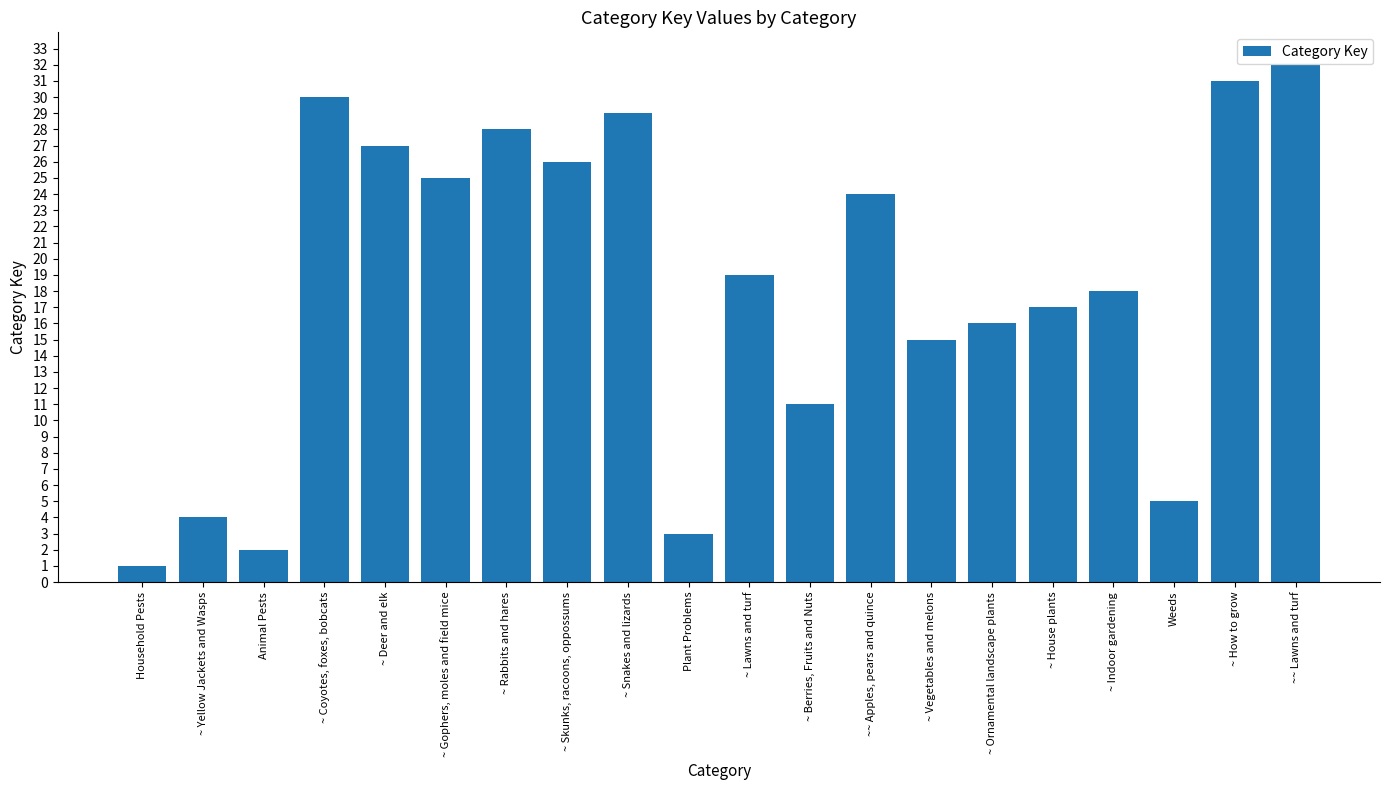

Reading left to right, transcribe all the data shown in this chart.

Household Pests=1	~ Yellow Jackets and Wasps=4	Animal Pests=2	~ Coyotes, foxes, bobcats=30	~ Deer and elk=27	~ Gophers, moles and field mice=25	~ Rabbits and hares=28	~ Skunks, racoons, oppossums=26	~ Snakes and lizards=29	Plant Problems=3	~ Lawns and turf=19	~ Berries, Fruits and Nuts=11	~~ Apples, pears and quince=24	~ Vegetables and melons=15	~ Ornamental landscape plants=16	~ House plants=17	~ Indoor gardening=18	Weeds=5	~ How to grow=31	~~ Lawns and turf=32